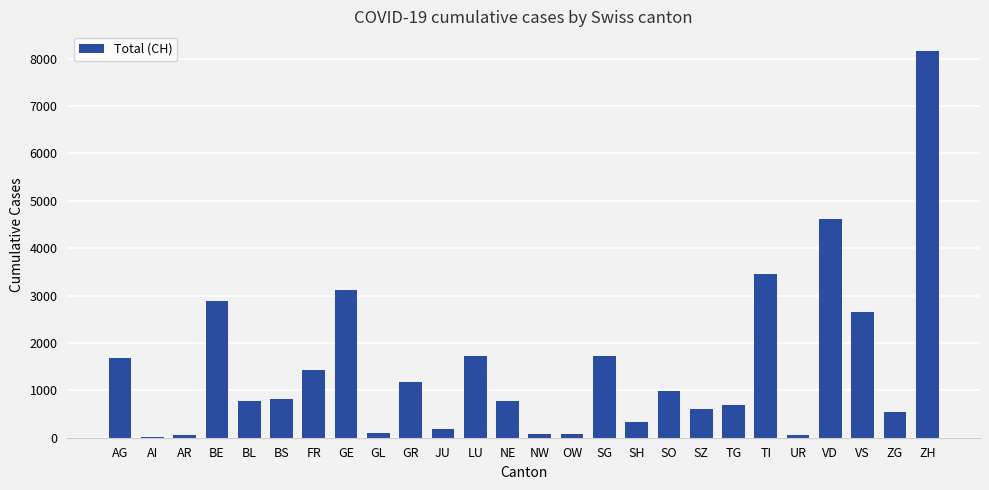

What is the change in value from BL to GE?

+2341